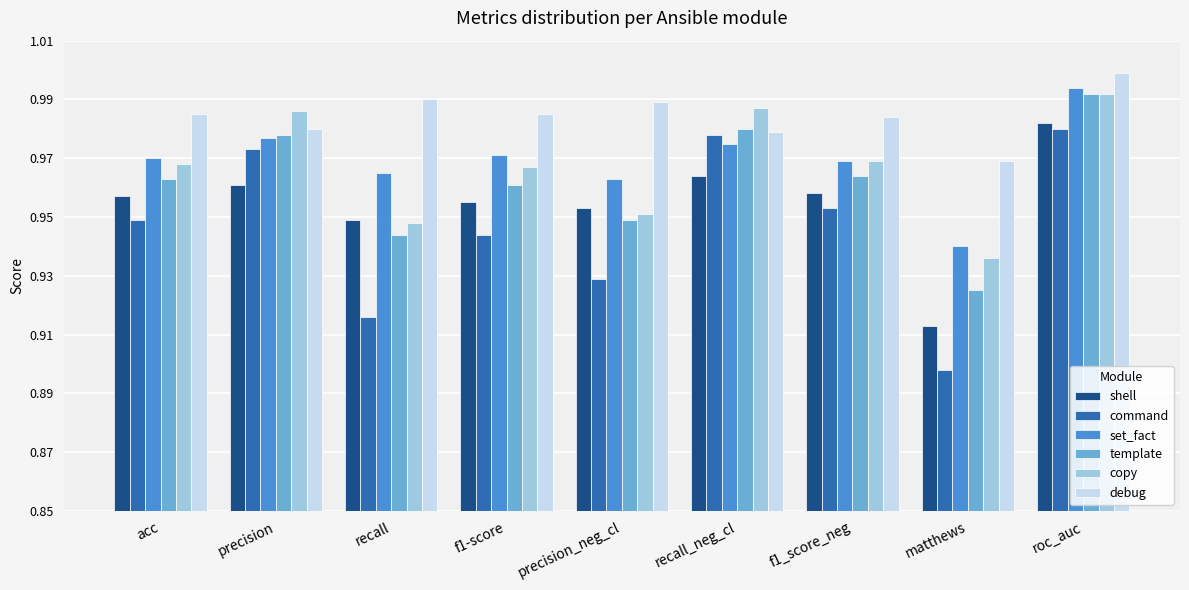

How many template values are between 0 and 1?

9